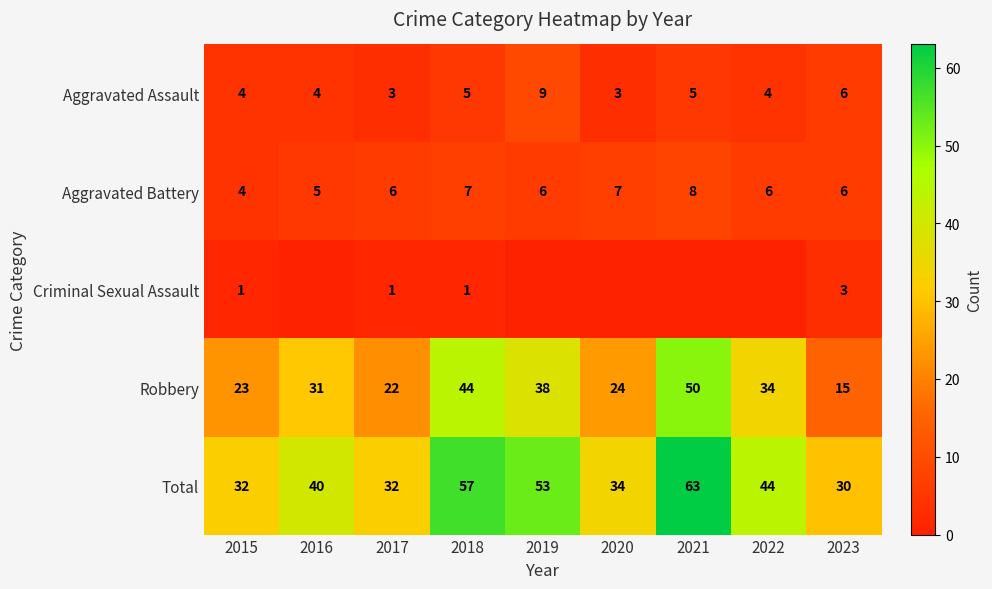

Is the value of Total at 2015 greater than the value of Robbery at 2015?

Yes